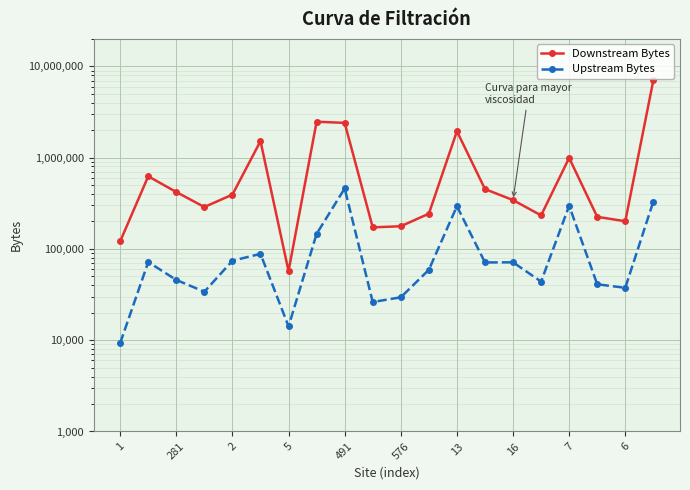

What is the value of the Upstream Bytes point at the 13th from the left?

293680